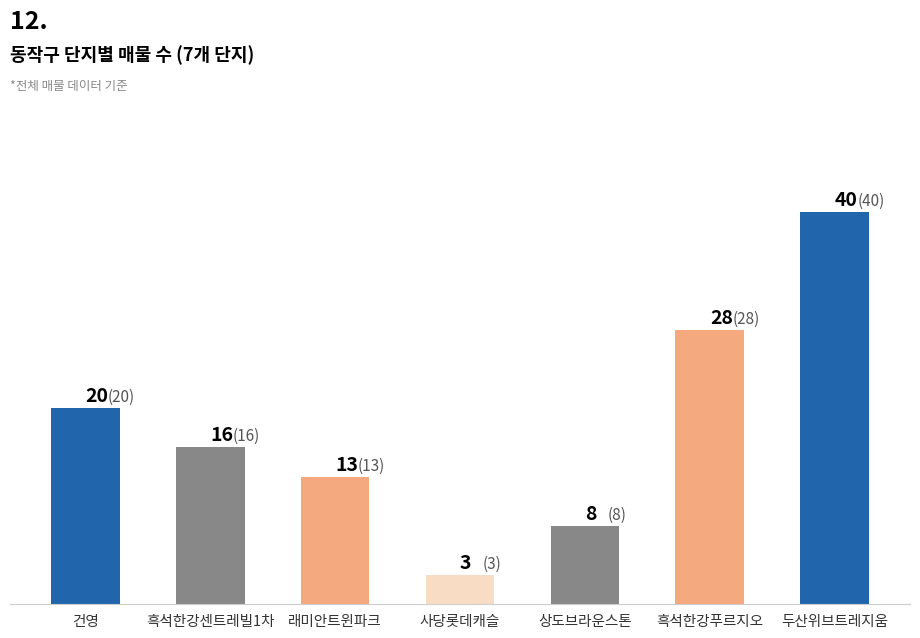

Reading right to left, extract all data points from this chart.

두산위브트레지움=40	흑석한강푸르지오=28	상도브라운스톤=8	사당롯데캐슬=3	래미안트윈파크=13	흑석한강센트레빌1차=16	건영=20